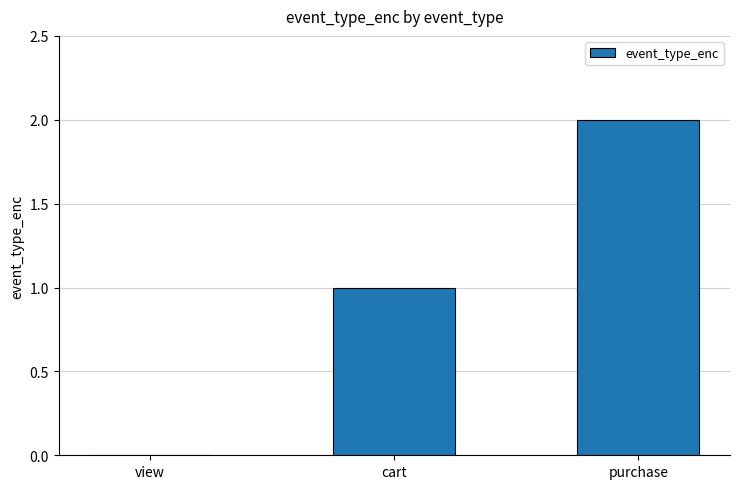

How many values are between 0 and 2?

3